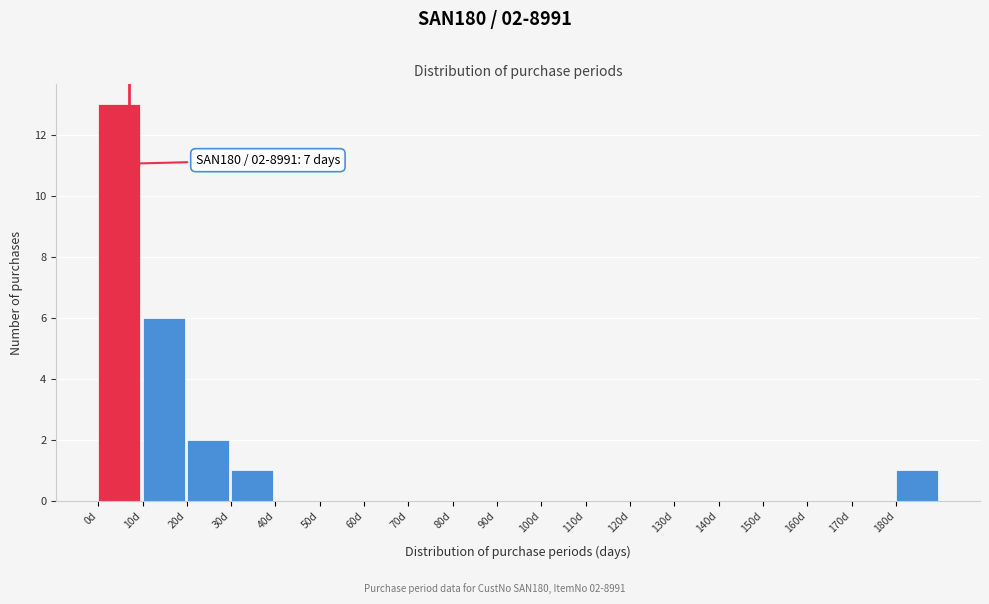

Over which range of the x-axis is the bar tallest?

0 to 10